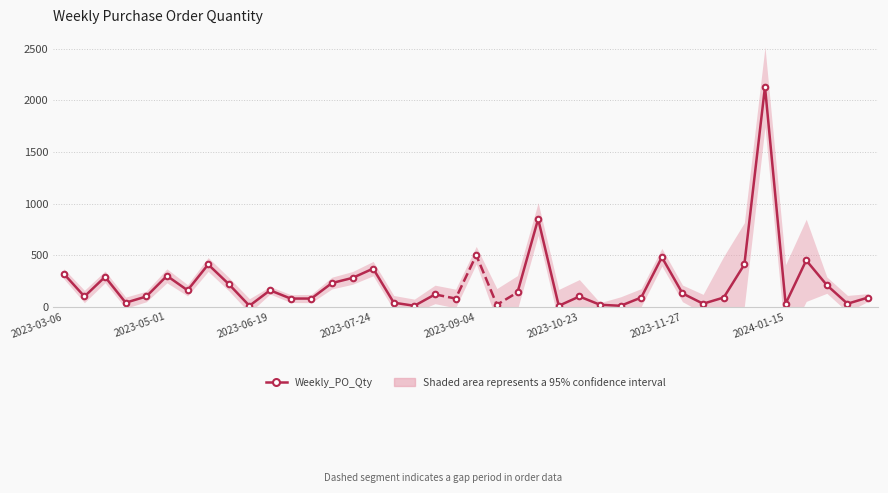

What is the change in value from 10 to 11?

-80